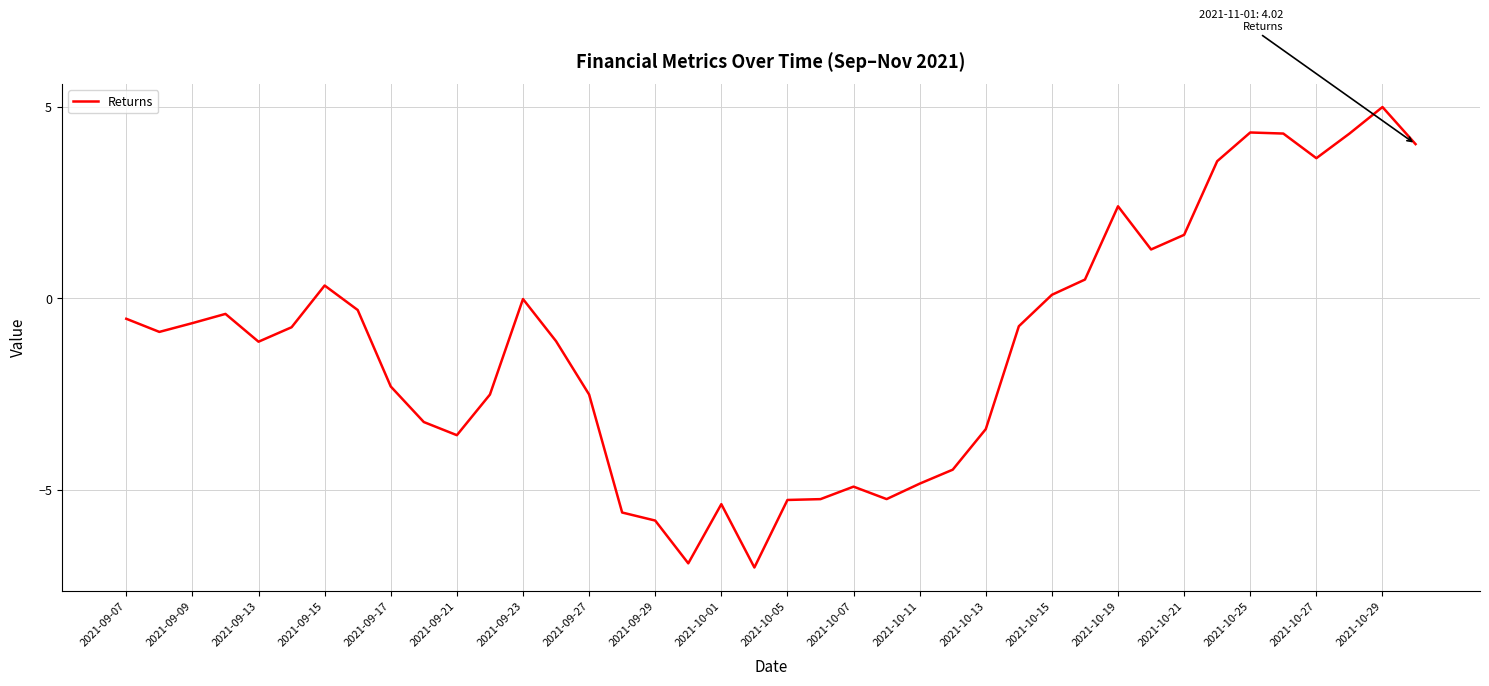

What is the smallest value displayed?

-7.0